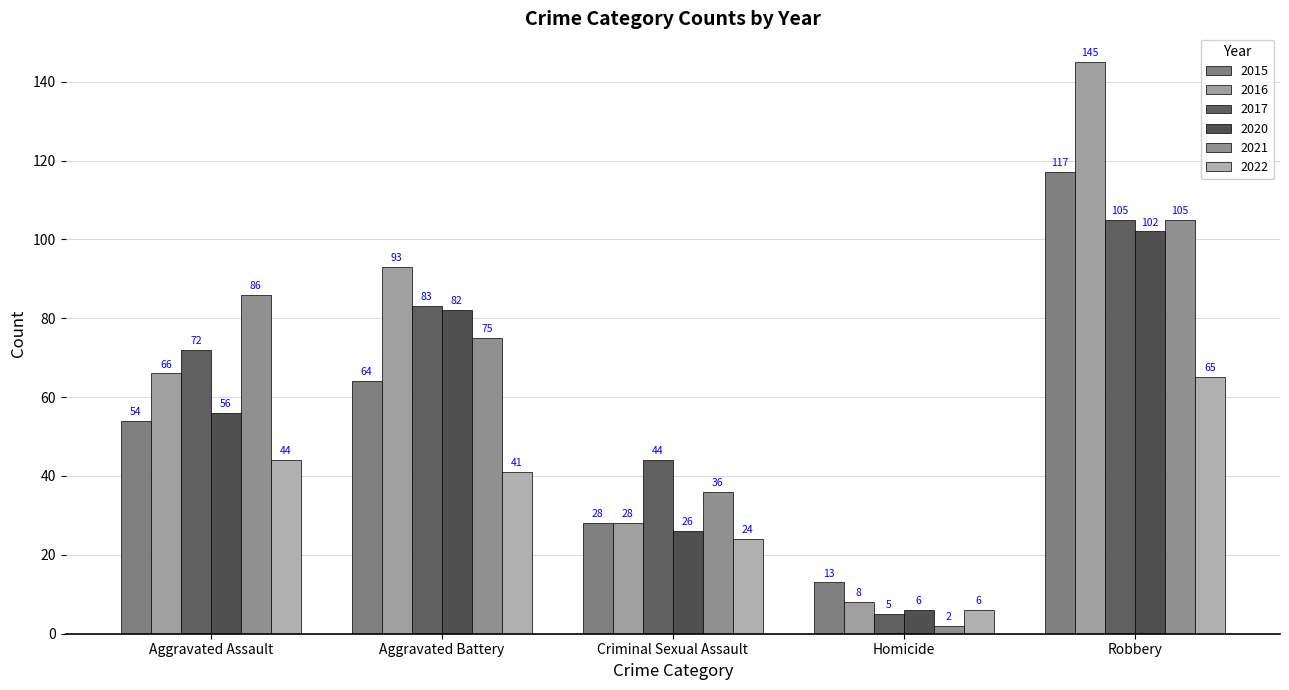

Where is 2015 nearest to the value 65?

Aggravated Battery